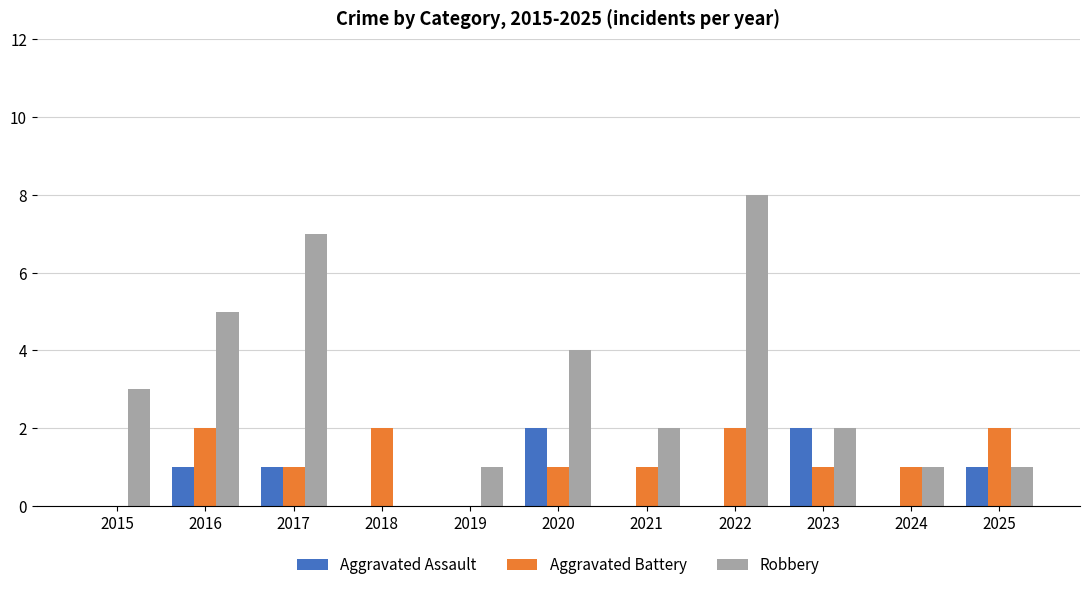

At which category is the sum across all series the highest?

2022